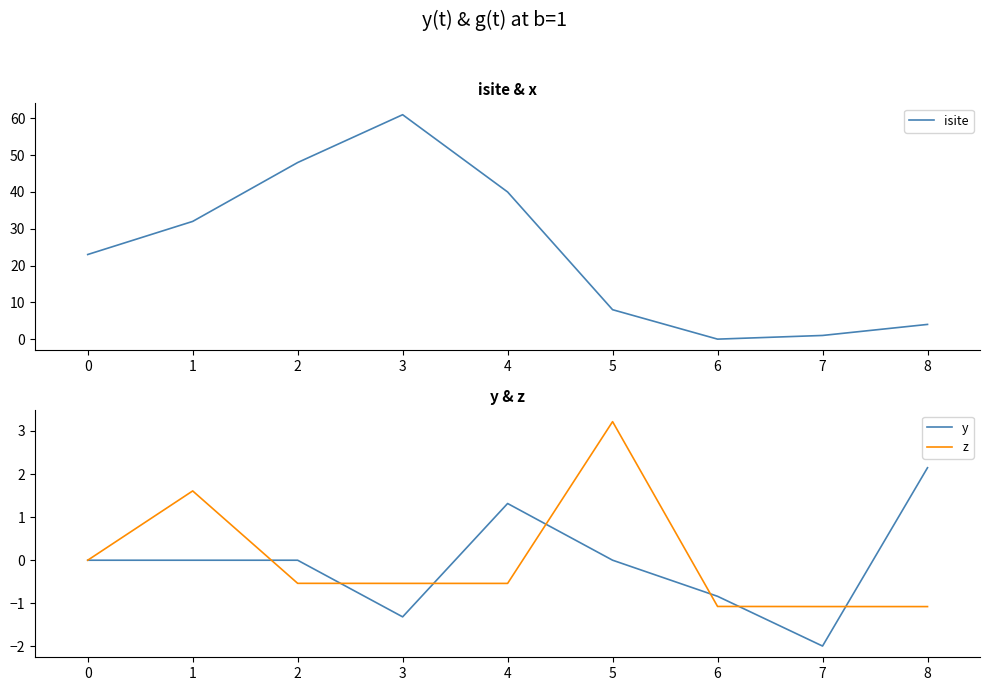

List the series in order of their peak value, highest first.

isite, z, y